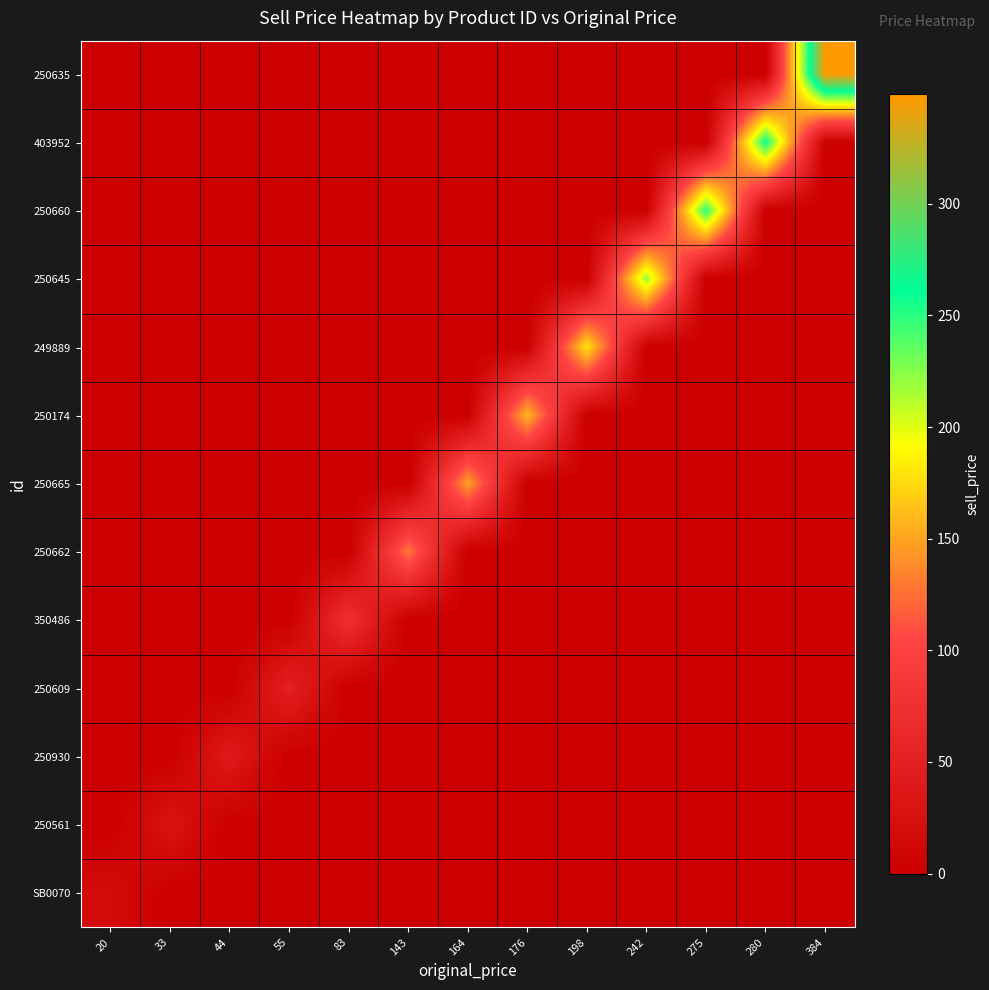

Between 176 and 280, which is larger?

176